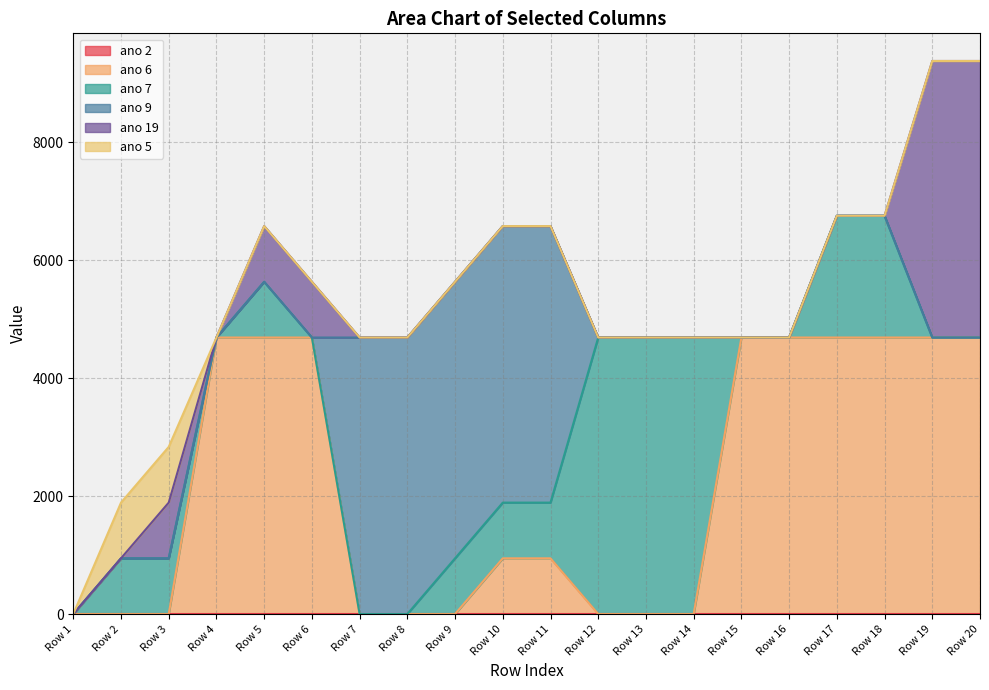

Reading left to right, extract all data points from this chart.

ano 2: 0	0	0	0	0	0	0	0	0	0	0	0	0	0	0	0	0	0	0	0
ano 6: 0	0	0	4690	4690	4690	0	0	0	945	945	0	0	0	4690	4690	4690	4690	4690	4690
ano 7: 0	945	945	0	945	0	0	0	945	945	945	4690	4690	4690	0	0	2065	2065	0	0
ano 9: 0	0	0	0	0	0	4690	4690	4690	4690	4690	0	0	0	0	0	0	0	0	0
ano 19: 0	0	945	0	945	945	0	0	0	0	0	0	0	0	0	0	0	0	4690	4690
ano 5: 0	945	945	0	0	0	0	0	0	0	0	0	0	0	0	0	0	0	0	0